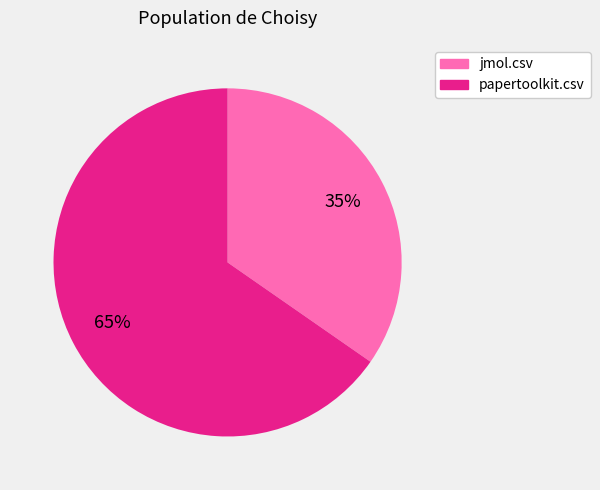

The jmol.csv slice represents 8% of the pie. True or false?

False